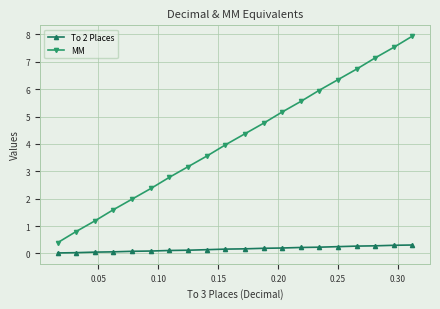

True or false: MM and To 2 Places intersect in this chart.

False